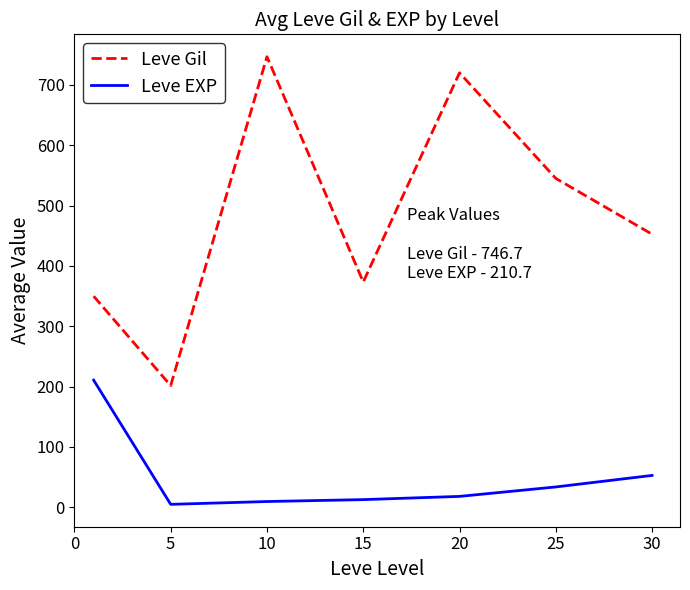

True or false: Leve Gil and Leve EXP intersect in this chart.

False